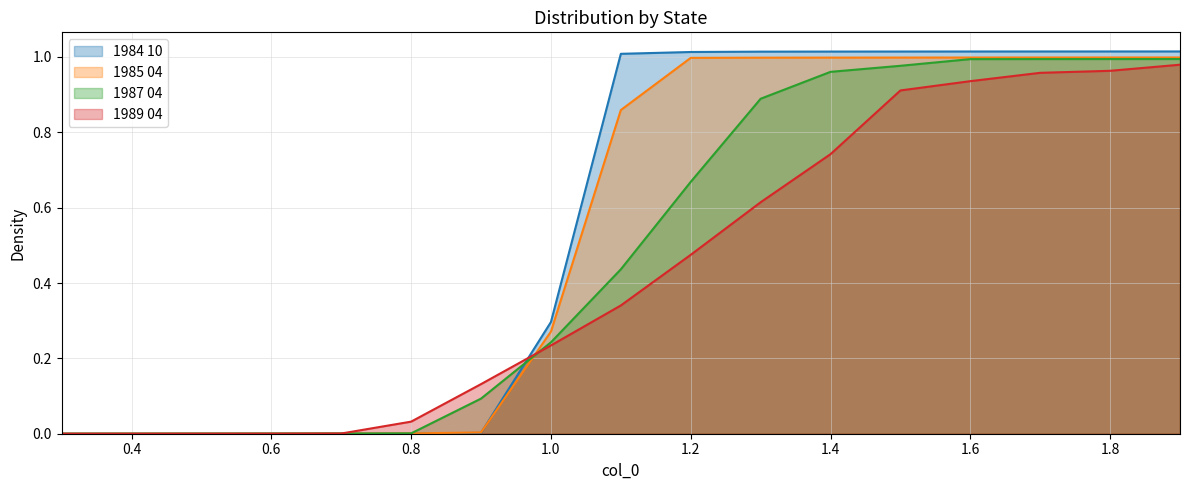

Which series has the largest range (max minus min)?

1984 10